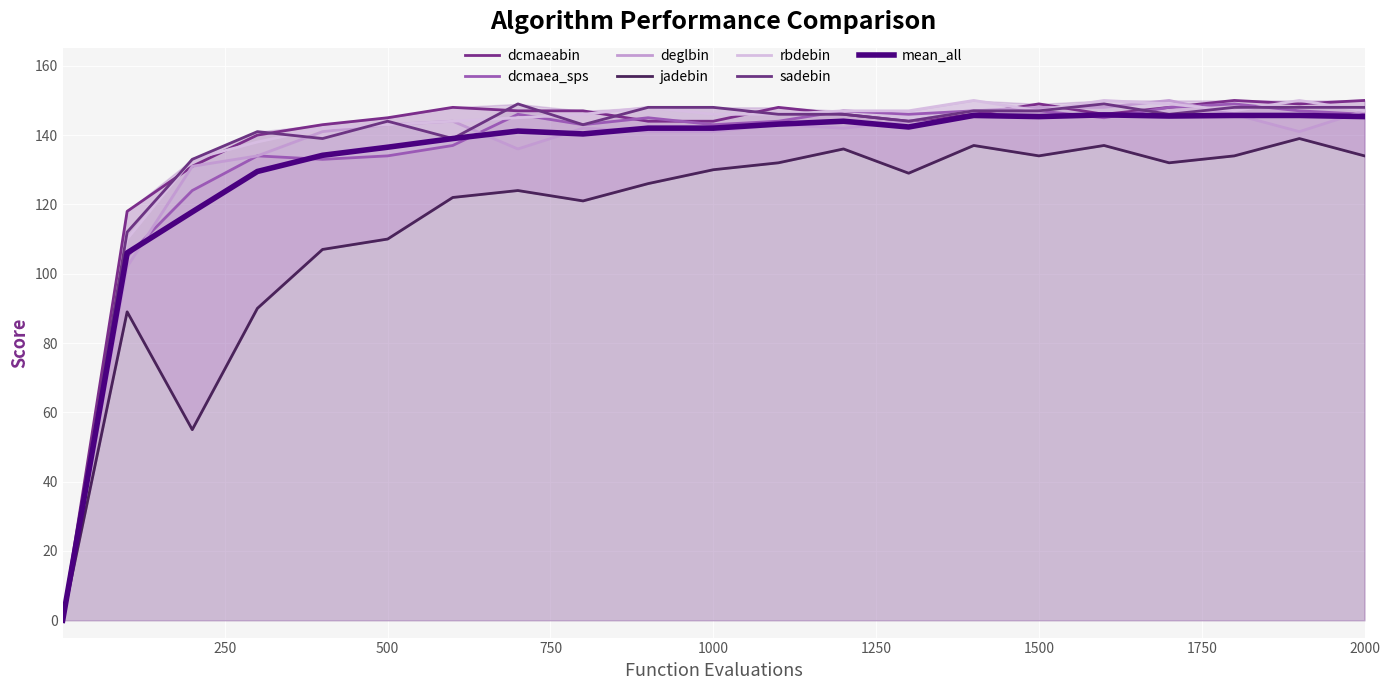

Which series has the largest total across all categories?

dcmaeabin